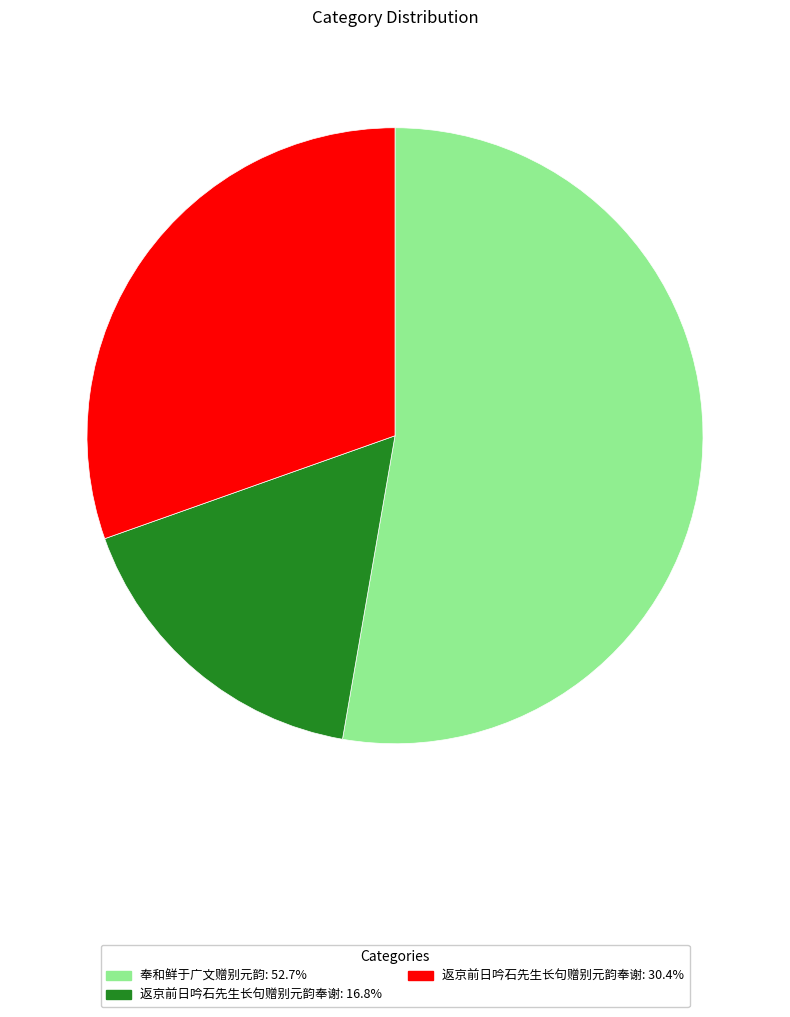

Is there any slice that represents more than half of the pie?

Yes